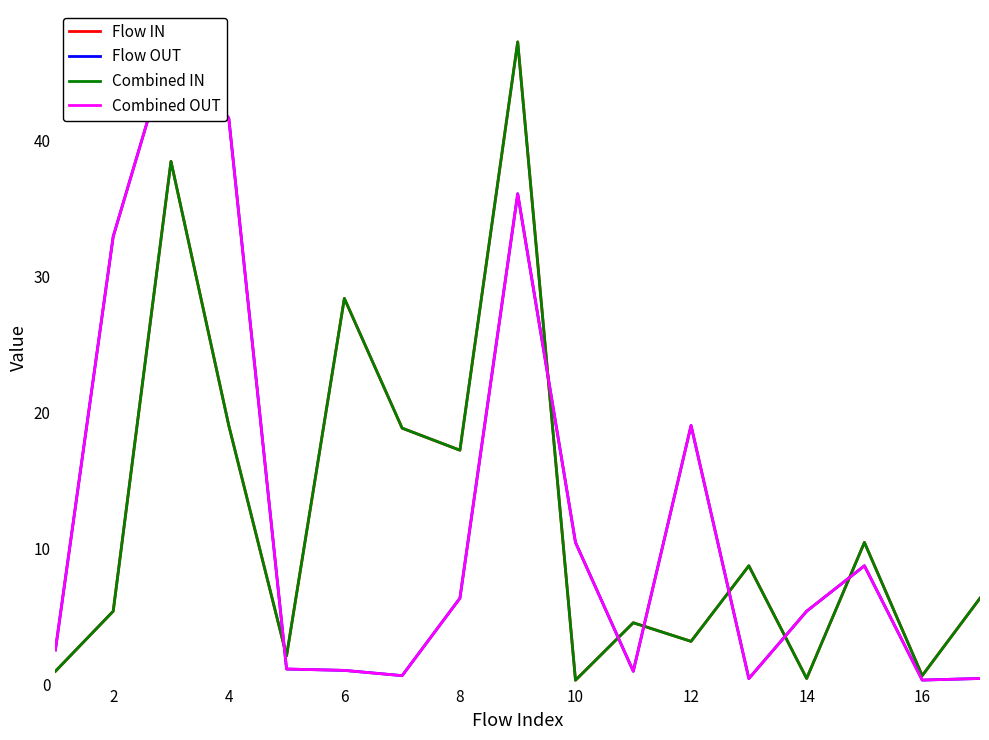

What is the lowest value of the Combined OUT series?

0.3